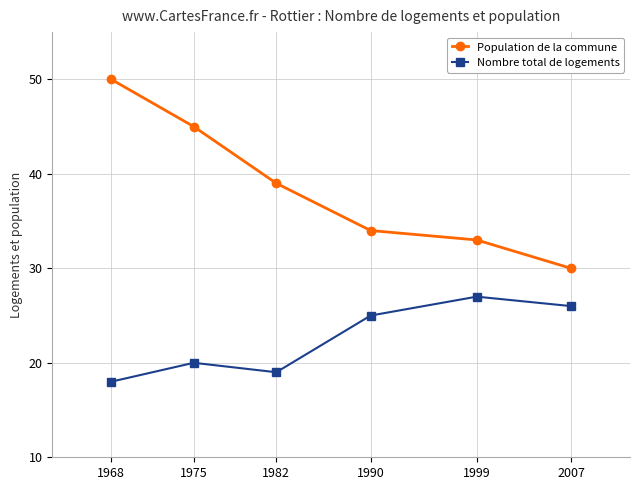

What is the difference between the second highest and minimum values in the Nombre total de logements series?

8